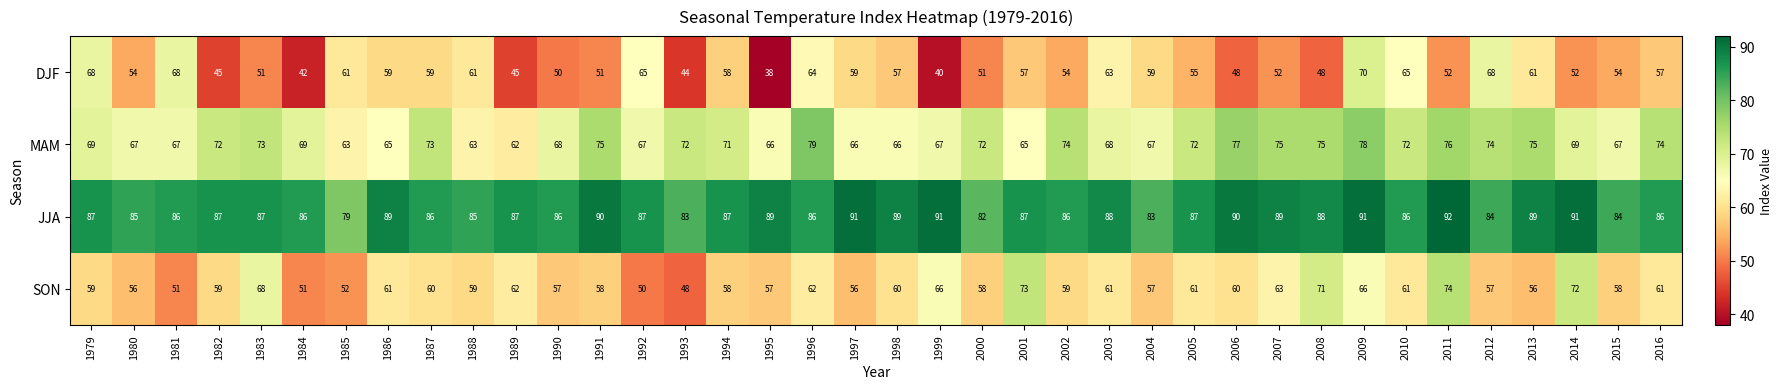

Which series changed the most between 1996 and 2003?

MAM